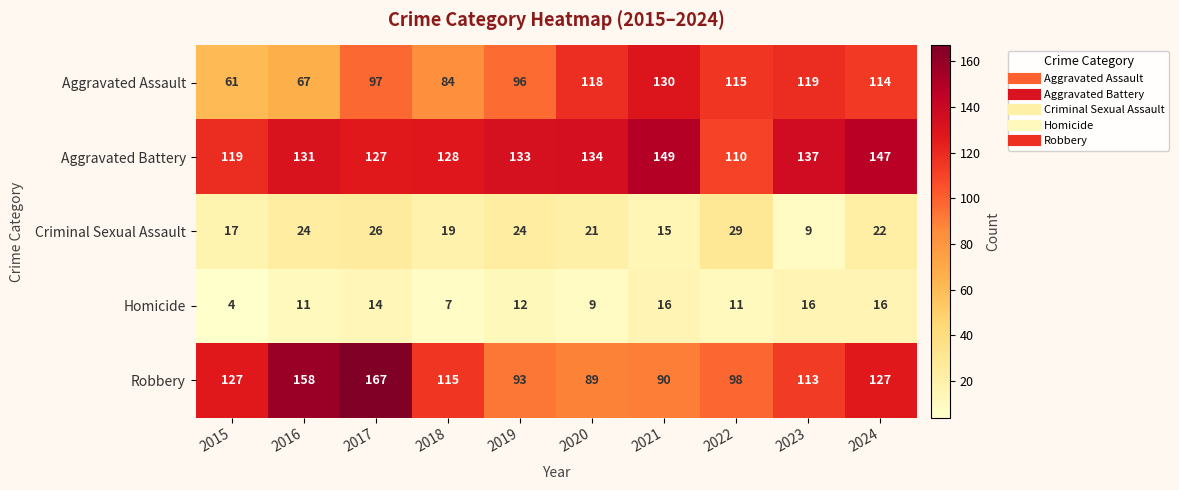

The Criminal Sexual Assault series shows 12 at 2017. True or false?

False